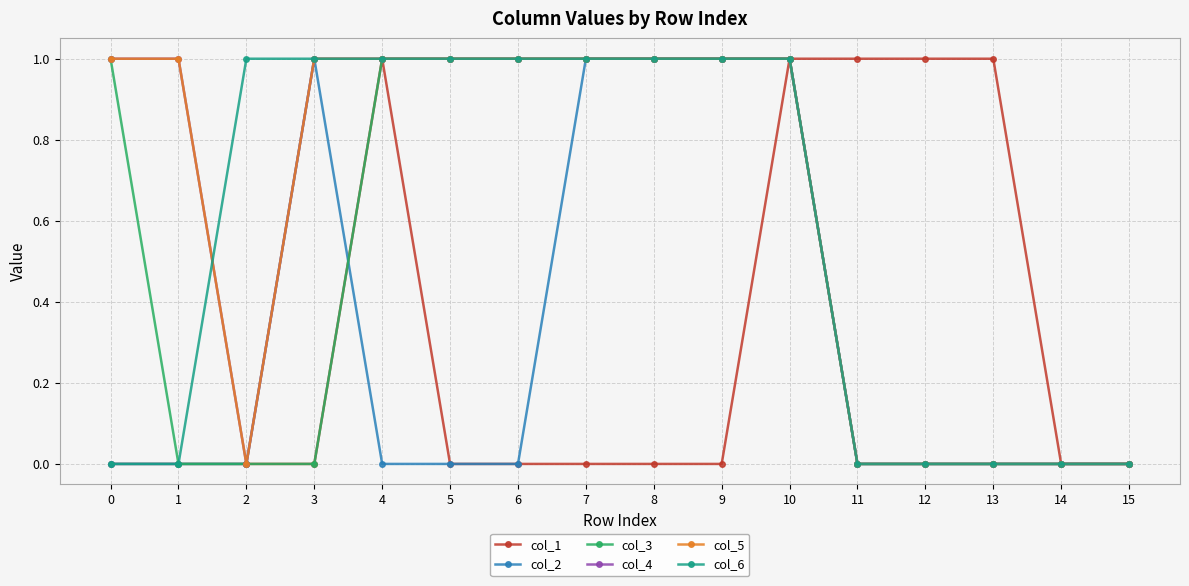

Is it true that col_3 equals 1 at 4?

True